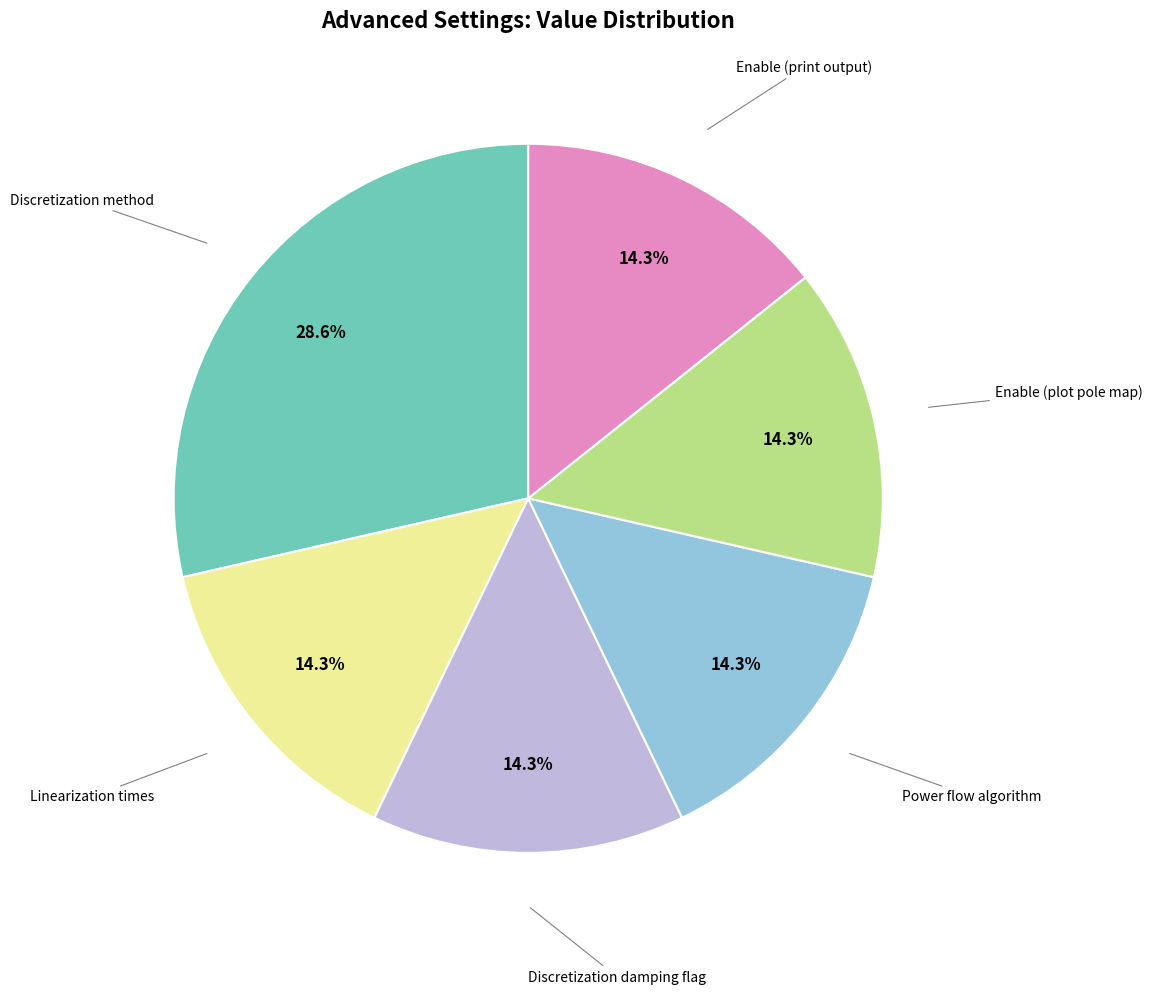

Is there a majority slice in this chart?

No